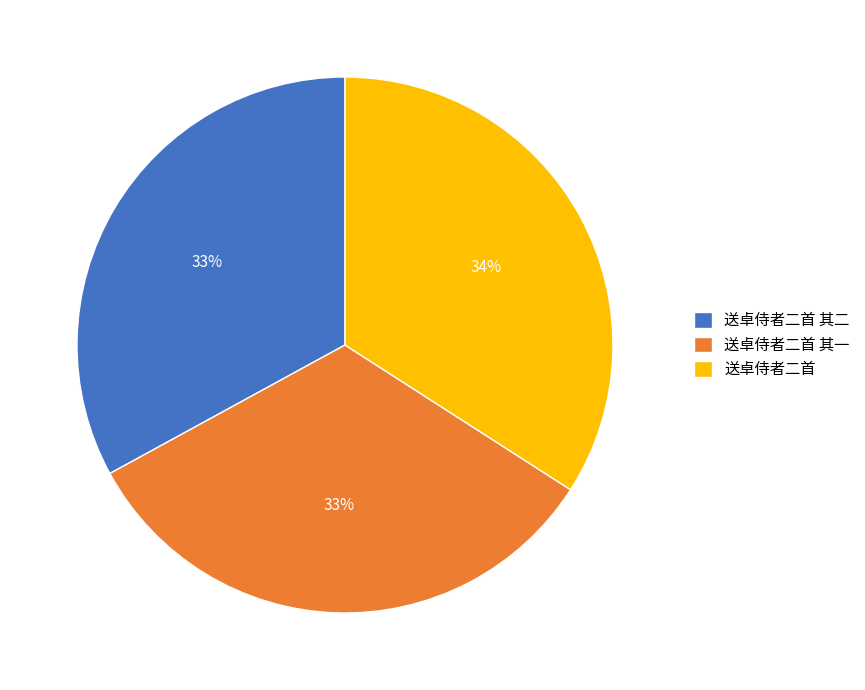

Does 送卓侍者二首 其二 represent more than half of the total?

No